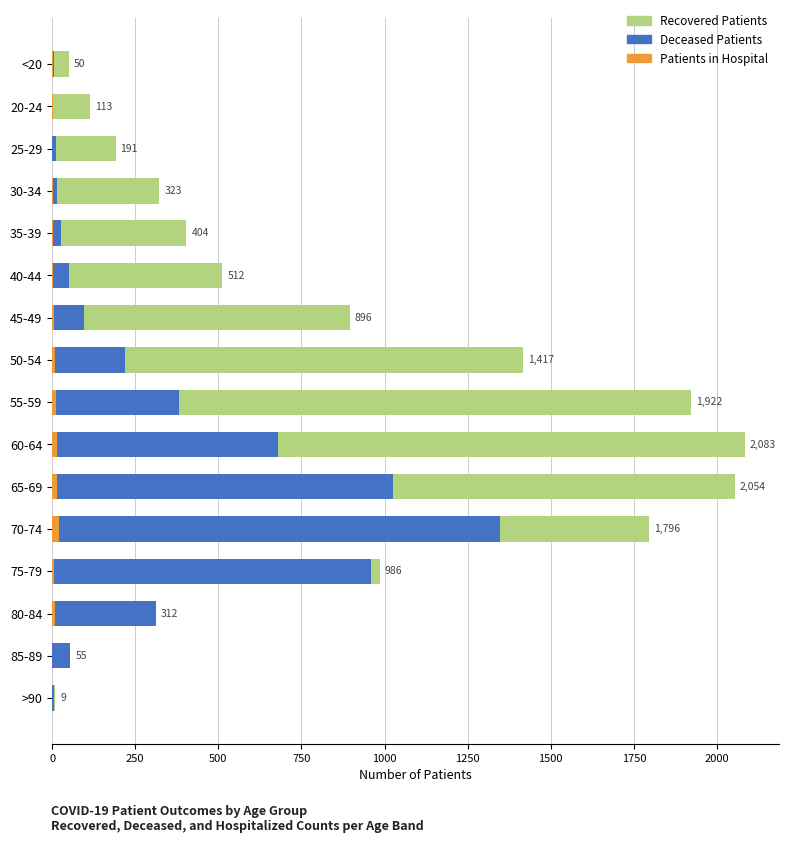

What are all the series names shown in the legend?

Recovered Patients, Deceased Patients, Patients in Hospital